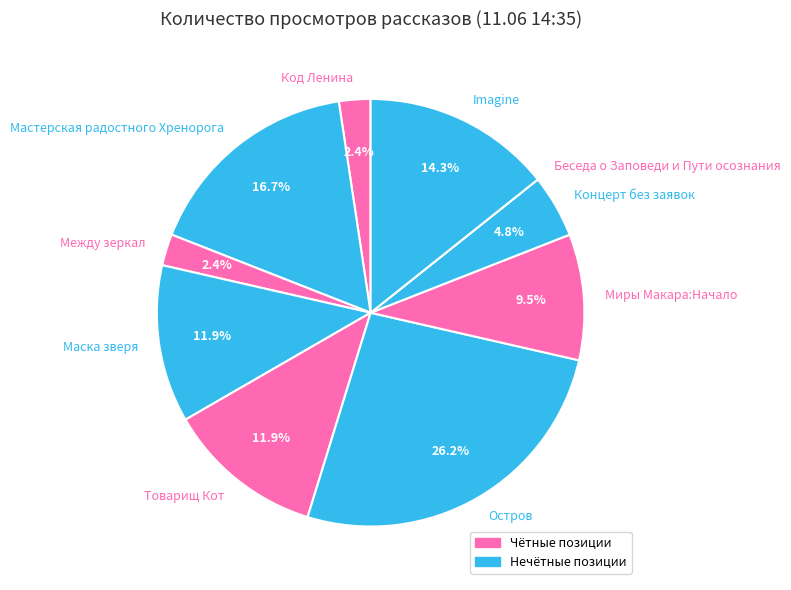

Is there any slice that represents more than half of the pie?

No